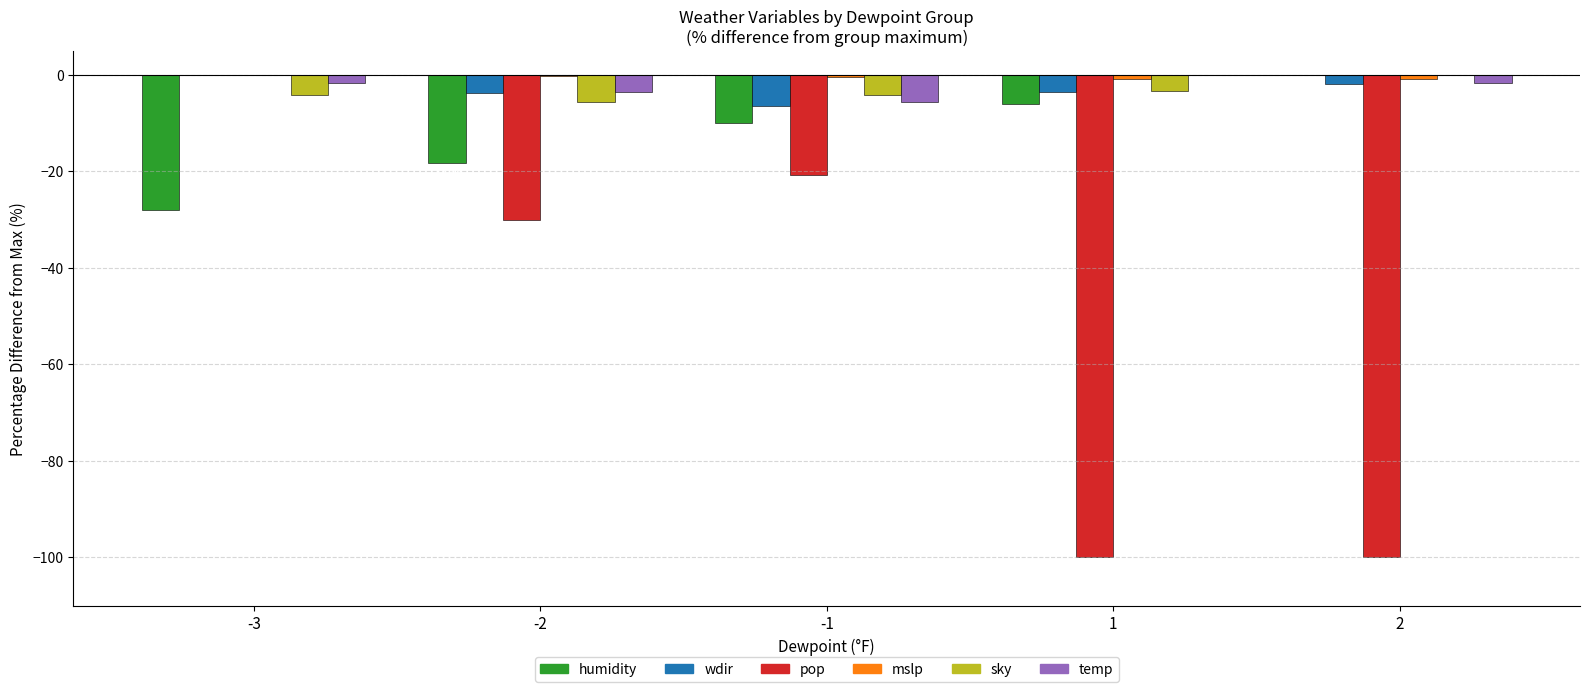

Are the bars horizontal?

No